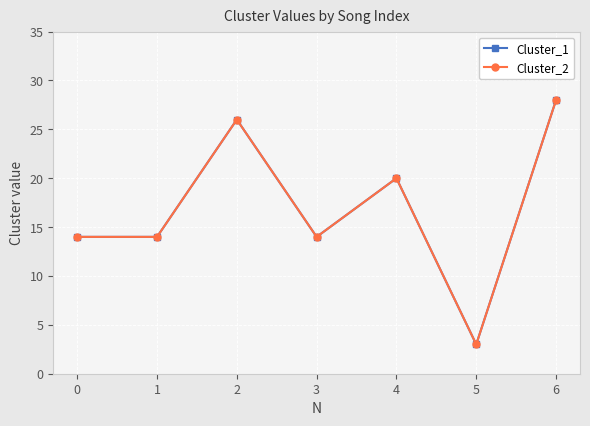

Does the chart have visible grid lines?

Yes